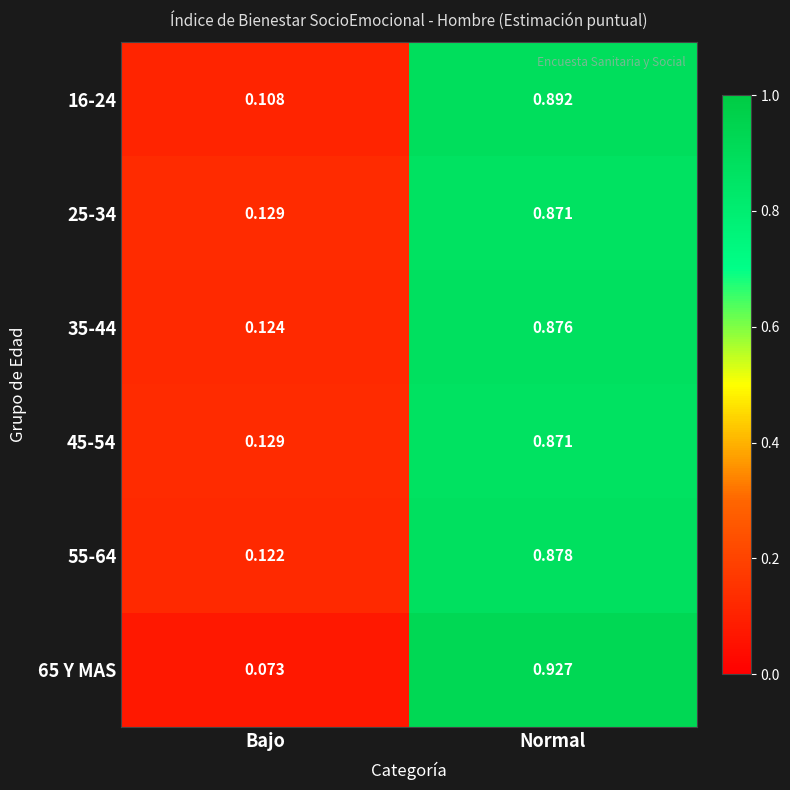

Is the value of 55-64 at Normal greater than the value of 65 Y MAS at Normal?

No